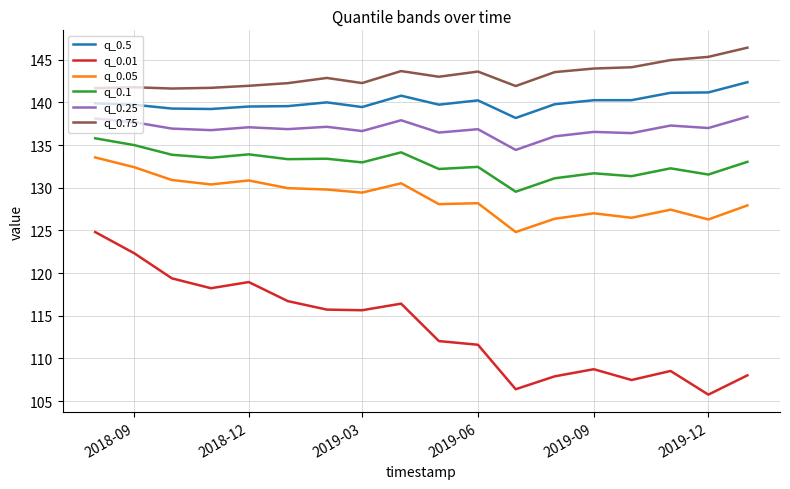

True or false: q_0.1 and q_0.75 cross at least once.

False